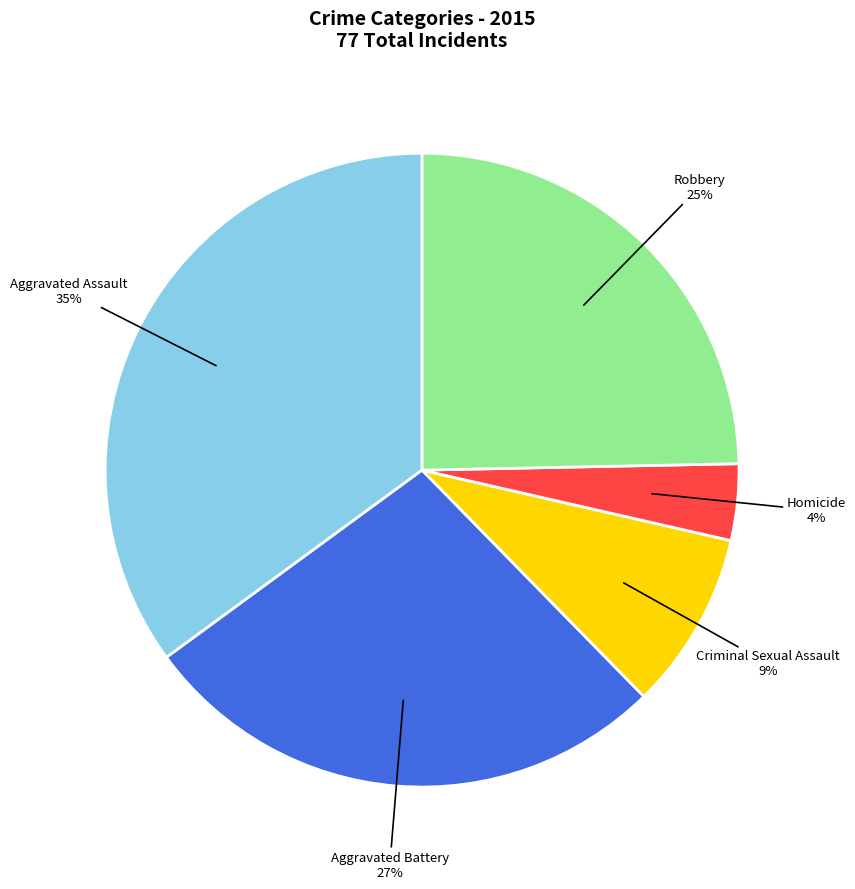

How many segments does this pie chart have?

5